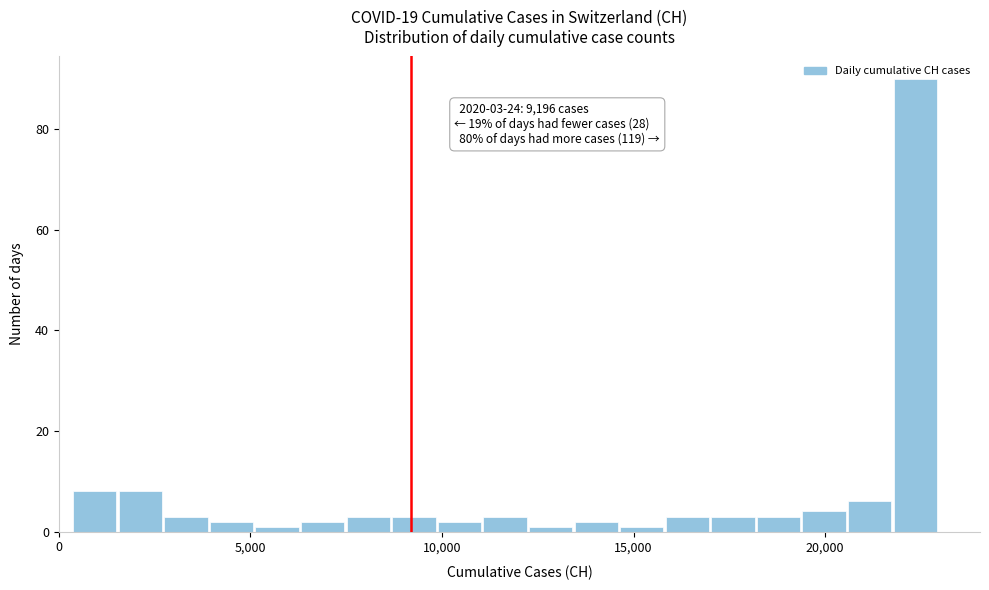

Around what value on the x-axis is the tallest bar? Give the approximate position of its centre, as read against the axis.

22500